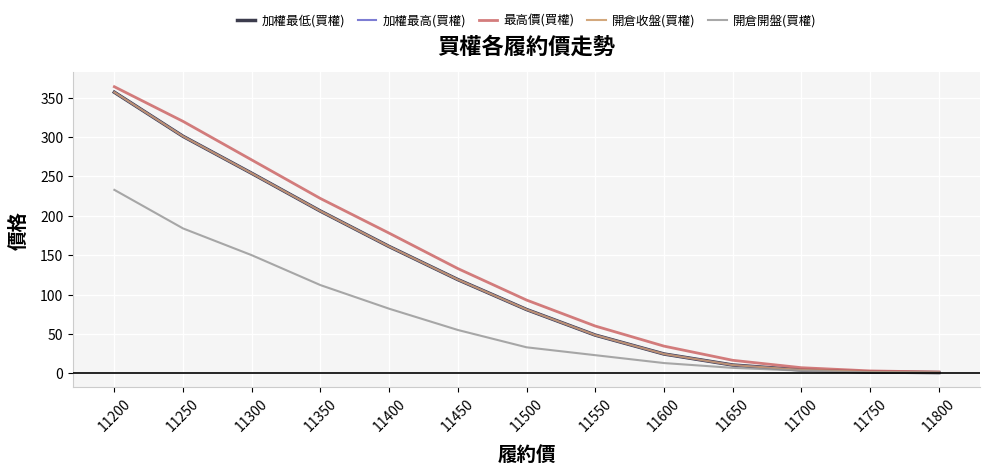

Does the chart have visible grid lines?

Yes